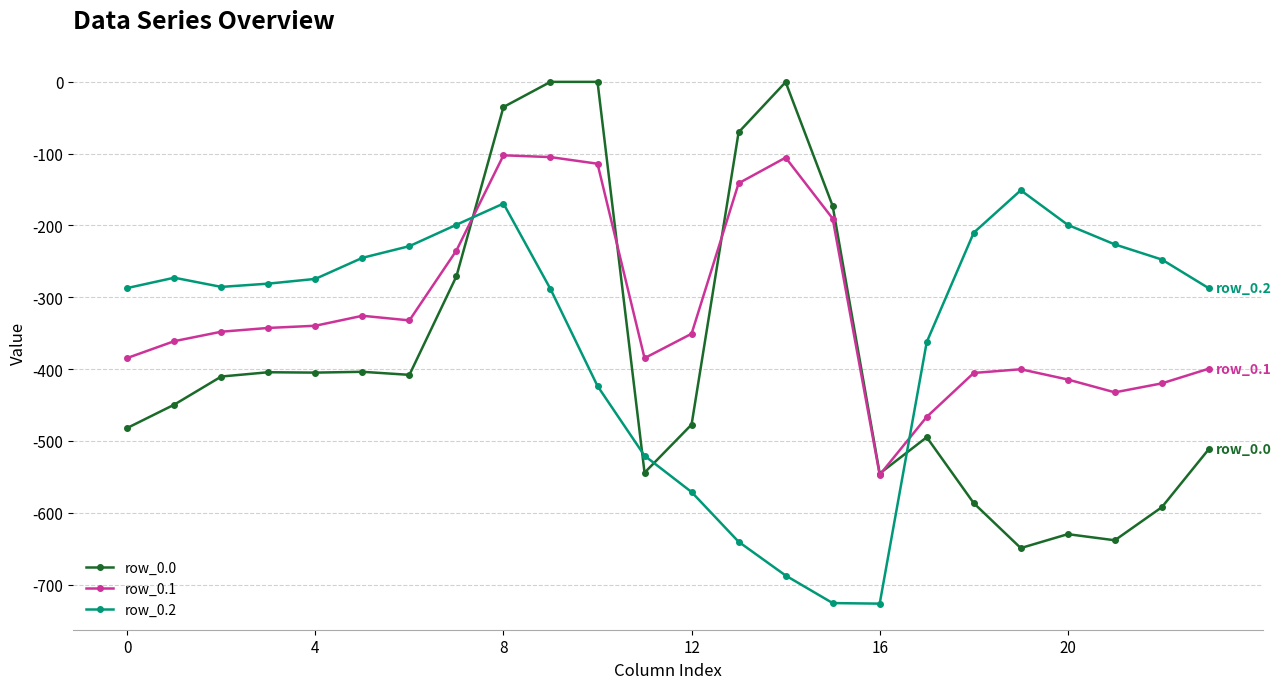

After their last crossing, which series has the higher values: row_0.0 or row_0.2?

row_0.2